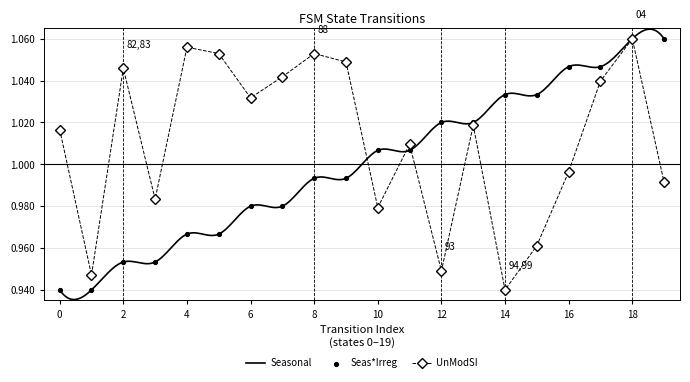

Is it true that UnModSI equals 1.4 at 2?

False